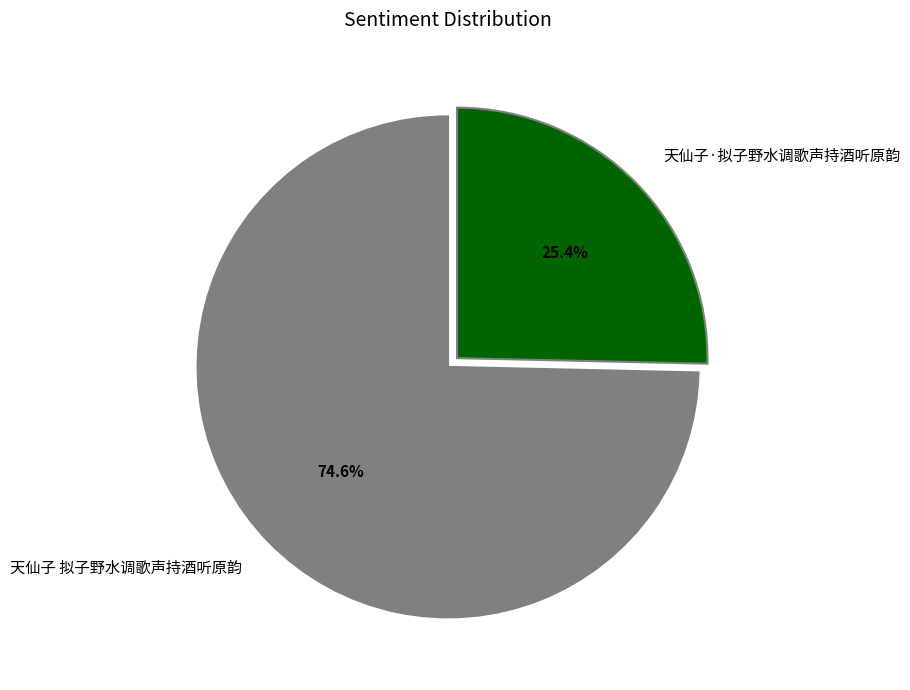

What portion of the pie excludes 天仙子 拟子野水调歌声持酒听原韵?

25.4%